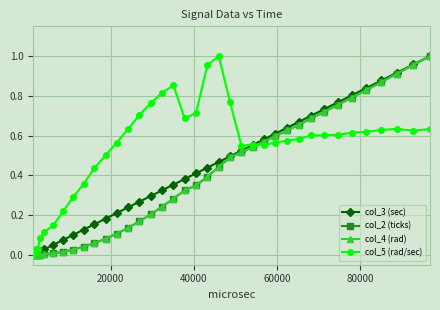

Is this an area chart (filled region under the line)?

No